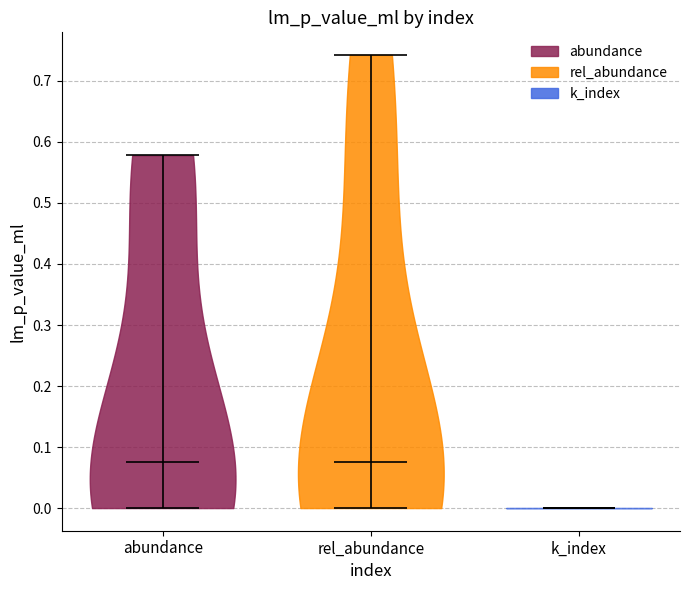

What is the highest point the violin for rel_abundance reaches on the y-axis? The values are not printed on the chart, so give them approximately, as read against the axis.

0.74